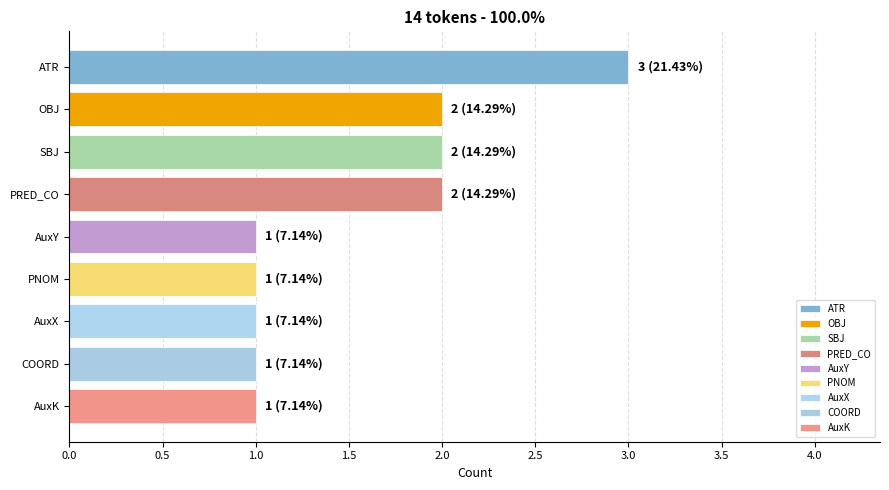

What is the sum of all values?

14